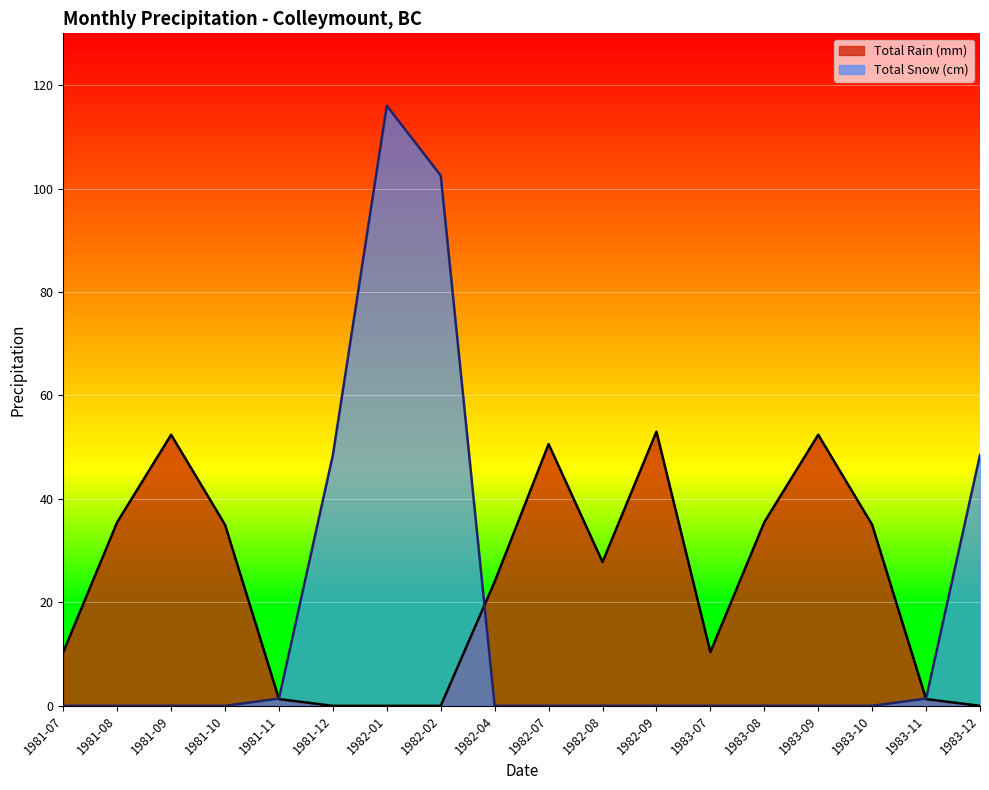

What is the average value of the Total Snow (cm) series?

17.7